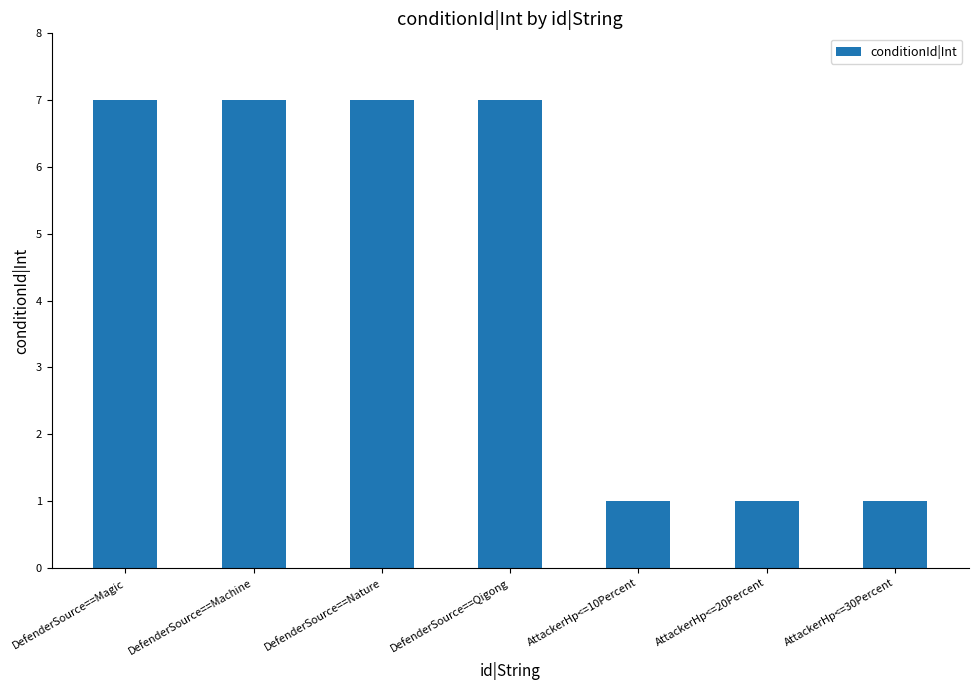

What position from the left is DefenderSource==Magic?

1